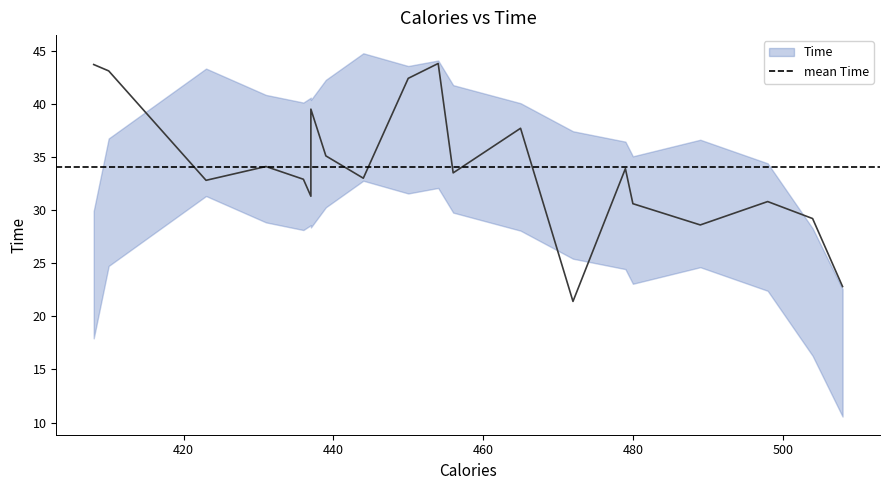

Between 489 and 504, which is larger?

504